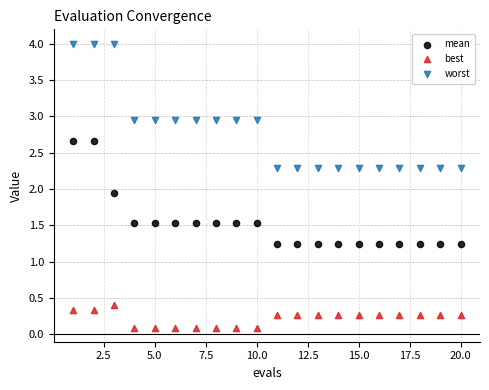

Which series has the largest Y range (max minus min)?

worst